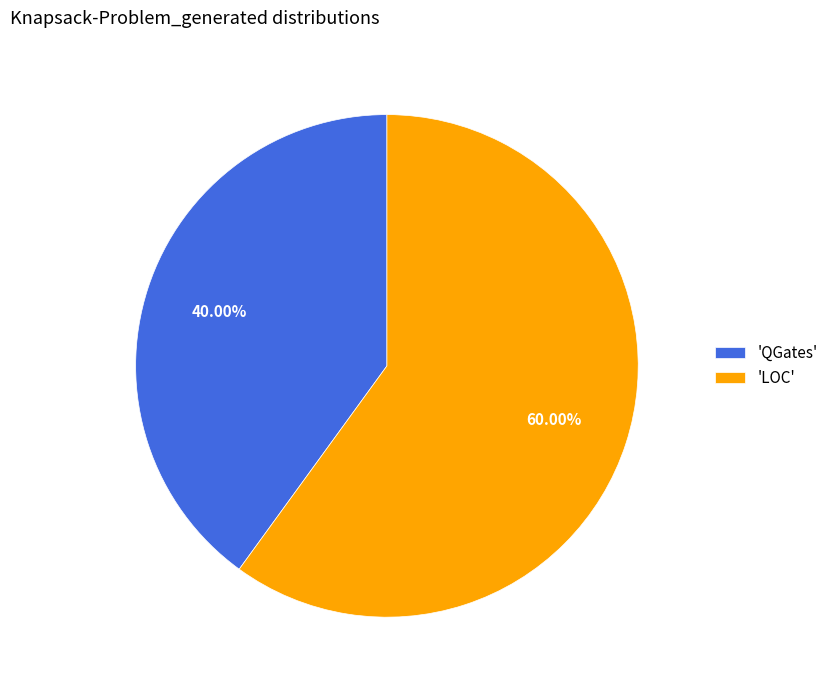

Which category has the biggest portion of the pie?

'LOC'